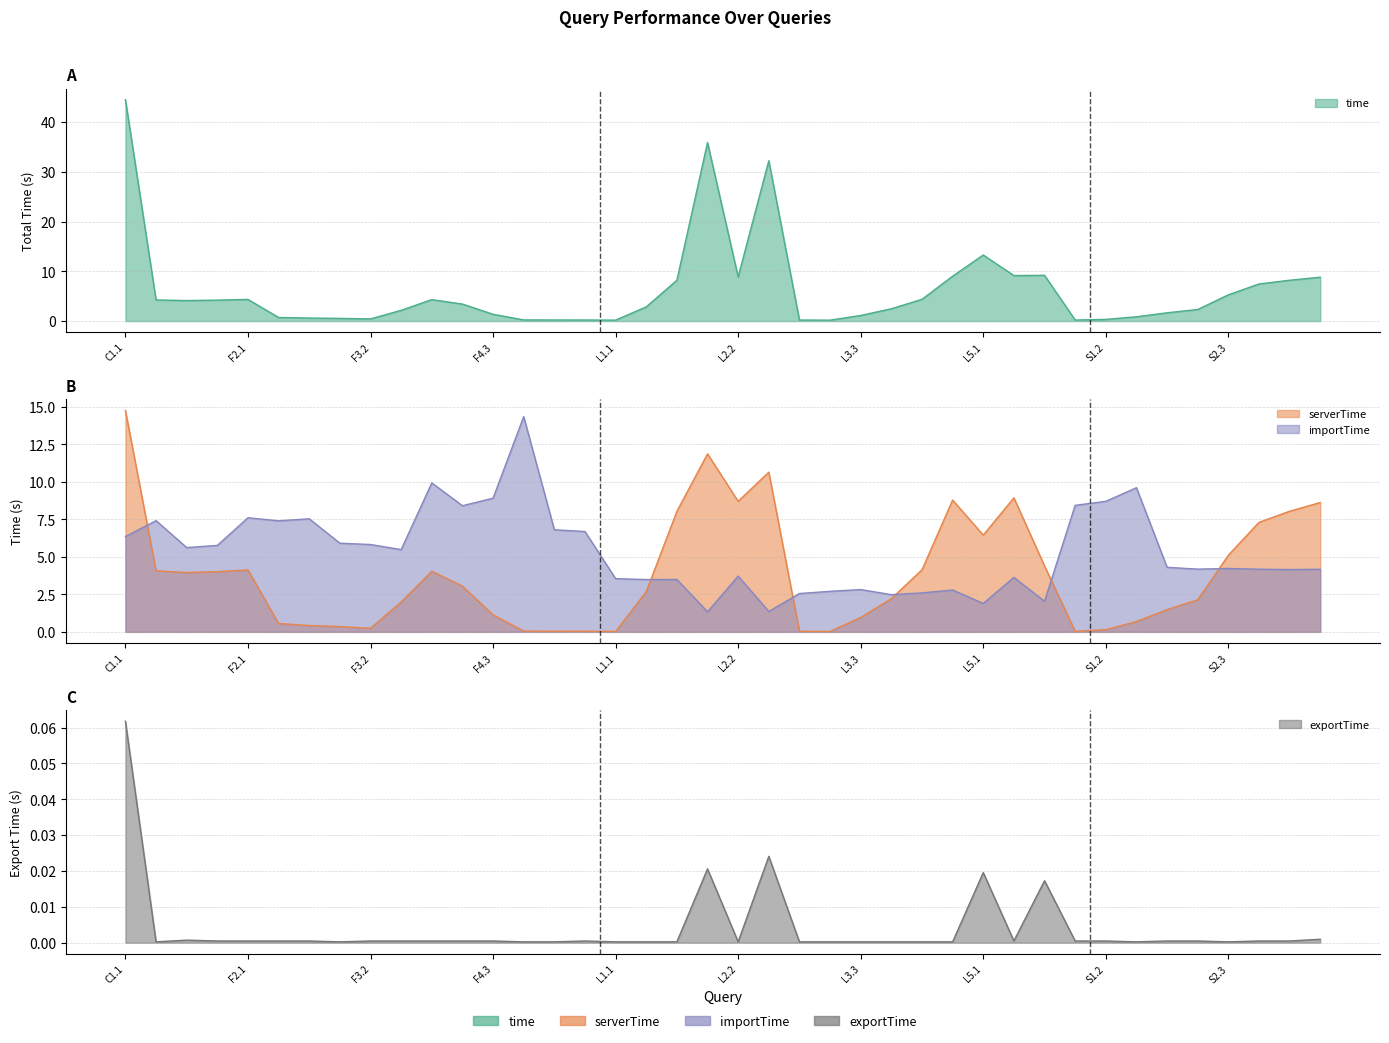

Reading left to right, extract all data points from this chart.

time: C1.1=44.5	F1.1=4.2	F1.2=4.1	F1.3=4.2	F2.1=4.3	F2.2=0.7	F2.3=0.6	F3.1=0.5	F3.2=0.4	F3.3=2.2	F4.1=4.3	F4.2=3.4	F4.3=1.4	F5.1=0.2	F5.2=0.2	F5.3=0.2	L1.1=0.2	L1.2=2.9	L1.3=8.2	L2.1=35.9	L2.2=8.9	L2.3=32.2	L3.1=0.2	L3.2=0.2	L3.3=1.1	L4.1=2.5	L4.2=4.4	L4.3=9.0	L5.1=13.3	L5.2=9.1	L5.3=9.2	S1.1=0.2	S1.2=0.3	S1.3=0.9	S2.1=1.7	S2.2=2.3	S2.3=5.3	S3.1=7.5	S3.2=8.2	S3.3=8.8
serverTime: C1.1=14.8	F1.1=4.1	F1.2=4.0	F1.3=4.0	F2.1=4.1	F2.2=0.6	F2.3=0.4	F3.1=0.4	F3.2=0.2	F3.3=2.0	F4.1=4.0	F4.2=3.0	F4.3=1.1	F5.1=0.1	F5.2=0.0	F5.3=0.0	L1.1=0.0	L1.2=2.7	L1.3=8.0	L2.1=11.9	L2.2=8.7	L2.3=10.6	L3.1=0.0	L3.2=0.0	L3.3=1.0	L4.1=2.2	L4.2=4.1	L4.3=8.8	L5.1=6.4	L5.2=8.9	L5.3=4.4	S1.1=0.0	S1.2=0.1	S1.3=0.7	S2.1=1.5	S2.2=2.1	S2.3=5.1	S3.1=7.3	S3.2=8.0	S3.3=8.6
importTime: C1.1=6.3	F1.1=7.4	F1.2=5.6	F1.3=5.8	F2.1=7.6	F2.2=7.4	F2.3=7.5	F3.1=5.9	F3.2=5.8	F3.3=5.5	F4.1=9.9	F4.2=8.4	F4.3=8.9	F5.1=14.3	F5.2=6.8	F5.3=6.7	L1.1=3.5	L1.2=3.5	L1.3=3.5	L2.1=1.3	L2.2=3.7	L2.3=1.4	L3.1=2.6	L3.2=2.7	L3.3=2.8	L4.1=2.5	L4.2=2.6	L4.3=2.8	L5.1=1.9	L5.2=3.6	L5.3=2.0	S1.1=8.4	S1.2=8.7	S1.3=9.6	S2.1=4.3	S2.2=4.2	S2.3=4.2	S3.1=4.2	S3.2=4.2	S3.3=4.2
exportTime: C1.1=0.1	F1.1=0.0	F1.2=0.0	F1.3=0.0	F2.1=0.0	F2.2=0.0	F2.3=0.0	F3.1=0.0	F3.2=0.0	F3.3=0.0	F4.1=0.0	F4.2=0.0	F4.3=0.0	F5.1=0.0	F5.2=0.0	F5.3=0.0	L1.1=0.0	L1.2=0.0	L1.3=0.0	L2.1=0.0	L2.2=0.0	L2.3=0.0	L3.1=0.0	L3.2=0.0	L3.3=0.0	L4.1=0.0	L4.2=0.0	L4.3=0.0	L5.1=0.0	L5.2=0.0	L5.3=0.0	S1.1=0.0	S1.2=0.0	S1.3=0.0	S2.1=0.0	S2.2=0.0	S2.3=0.0	S3.1=0.0	S3.2=0.0	S3.3=0.0